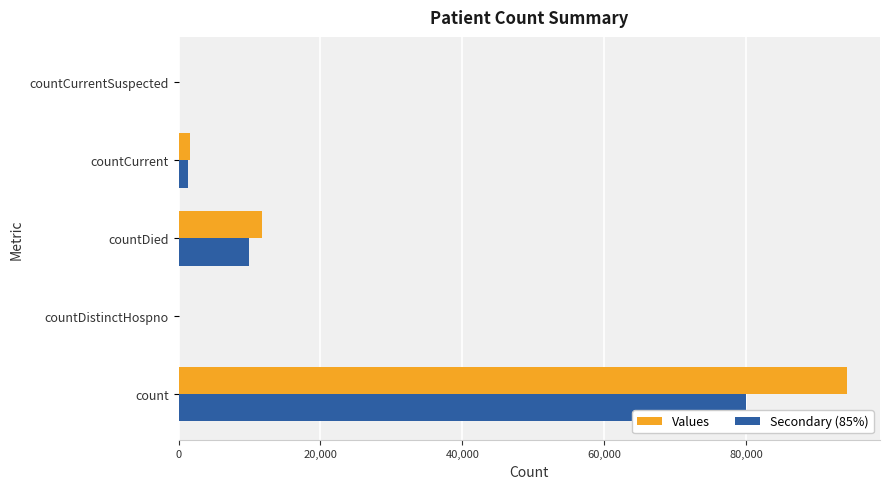

The value of Secondary (85%) at countDied is 13046.0. True or false?

False